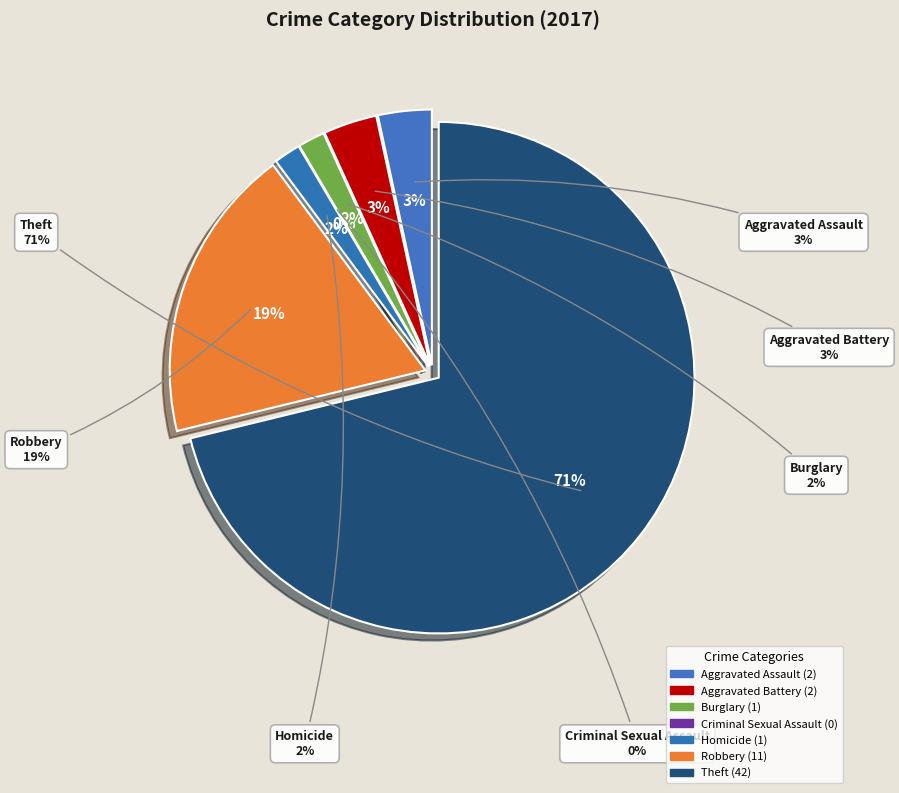

Which slice is the largest?

Theft